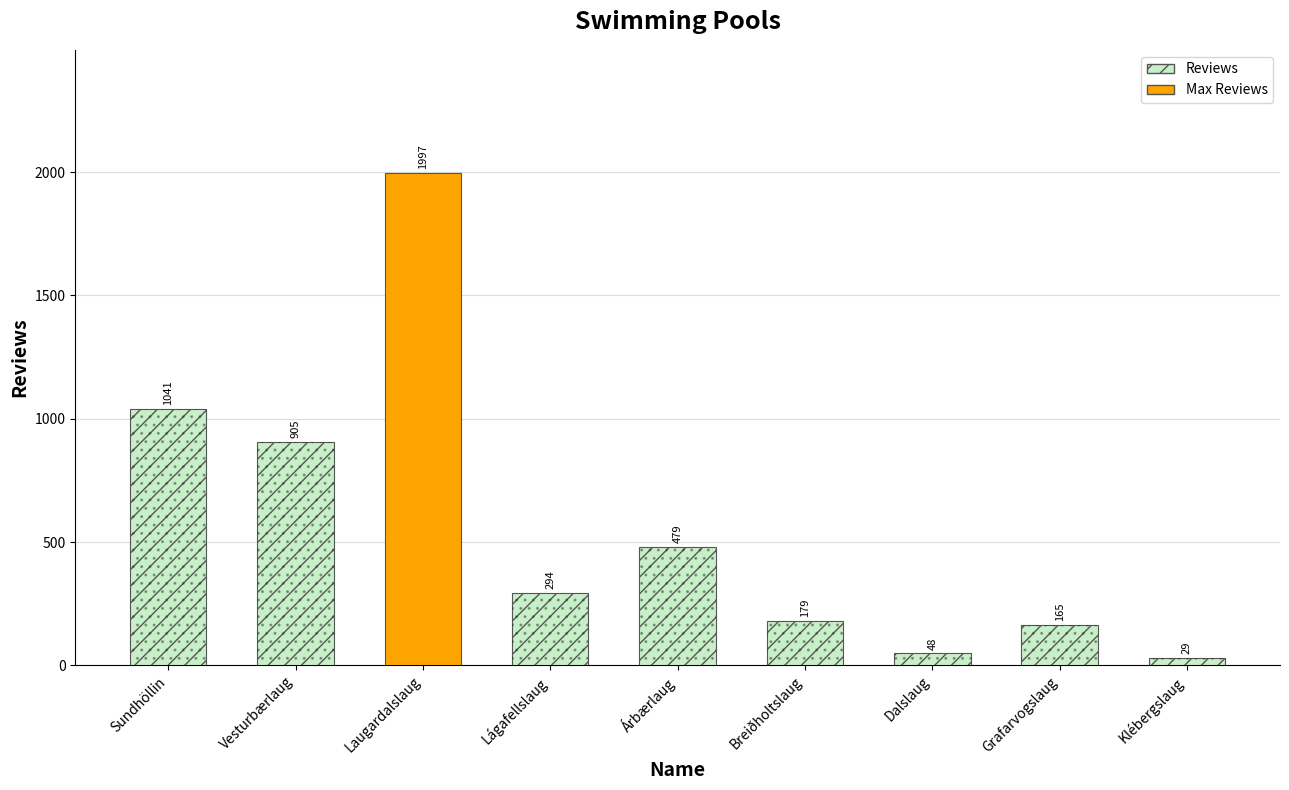

Are the bars horizontal?

No